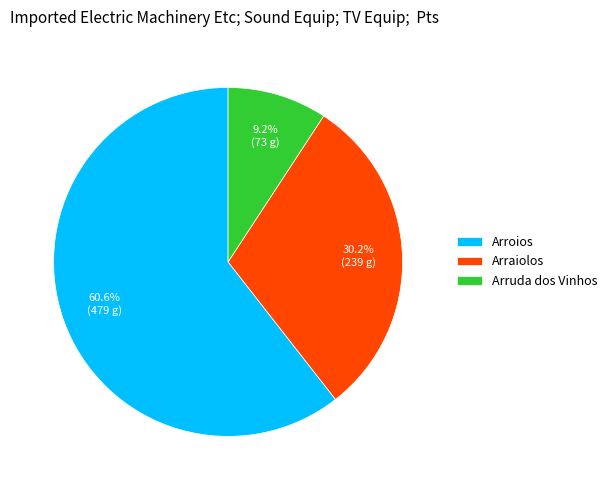

Approximately how many times larger is the value at Arruda dos Vinhos compared to Arraiolos?

0.3